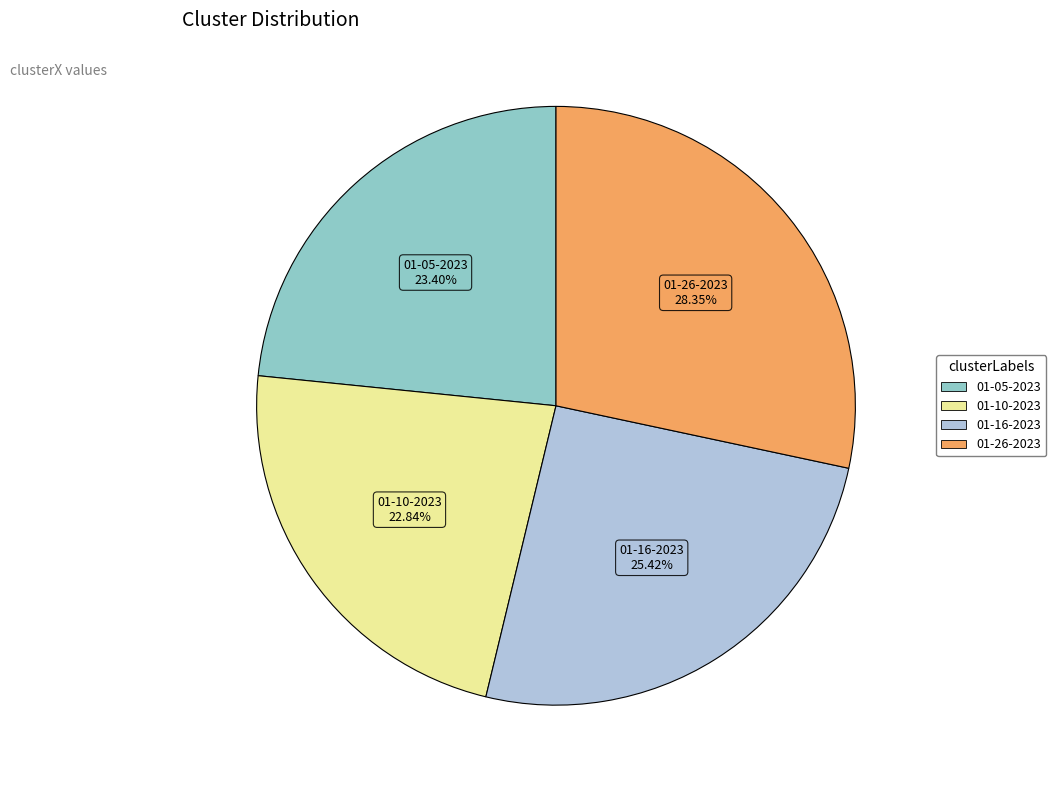

Is there any slice that represents more than half of the pie?

No